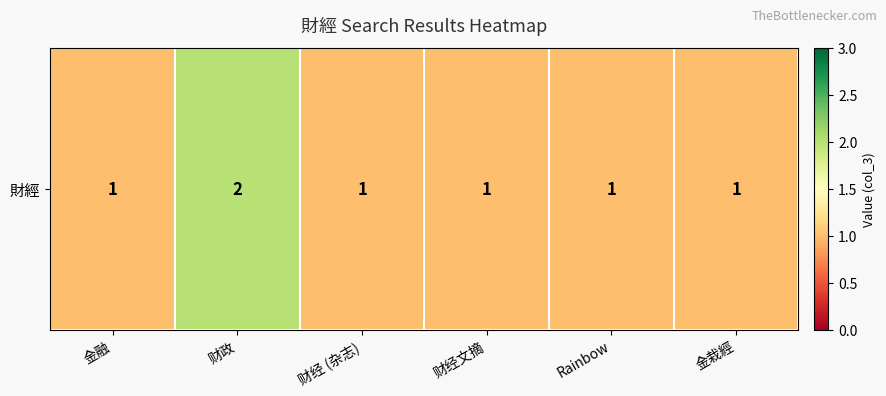

Read the value at 财经 (杂志).

1